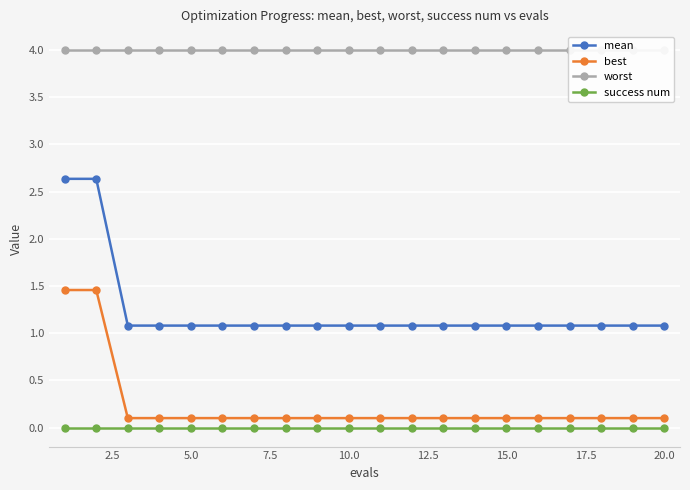

How many lines are shown in the chart?

4